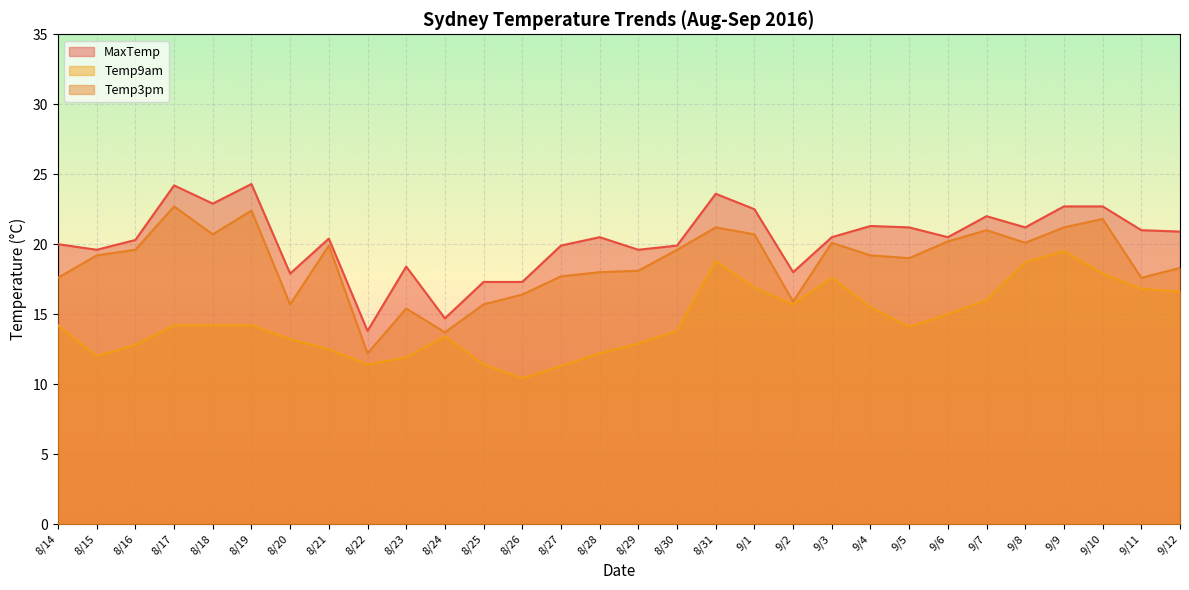

Which category has the lowest value in the Temp3pm series?

8/22